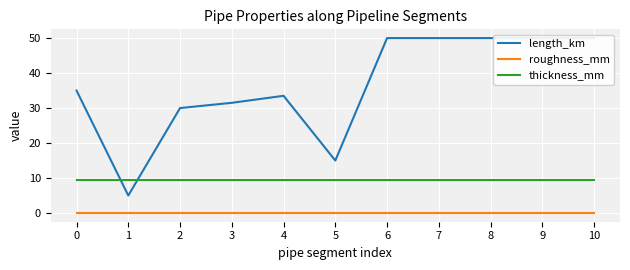

True or false: length_km and roughness_mm intersect in this chart.

False